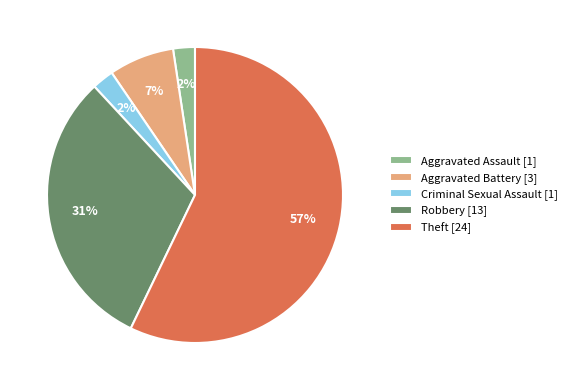

Do Aggravated Battery [3] and Criminal Sexual Assault [1] together represent more than half of the pie?

No